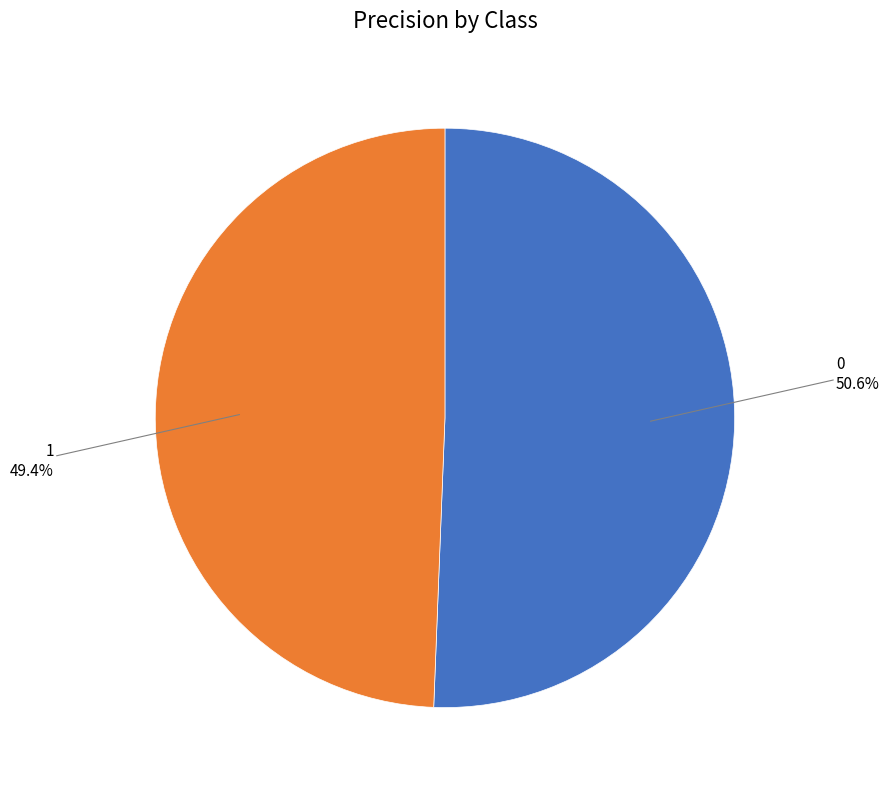

Is there a majority slice in this chart?

Yes